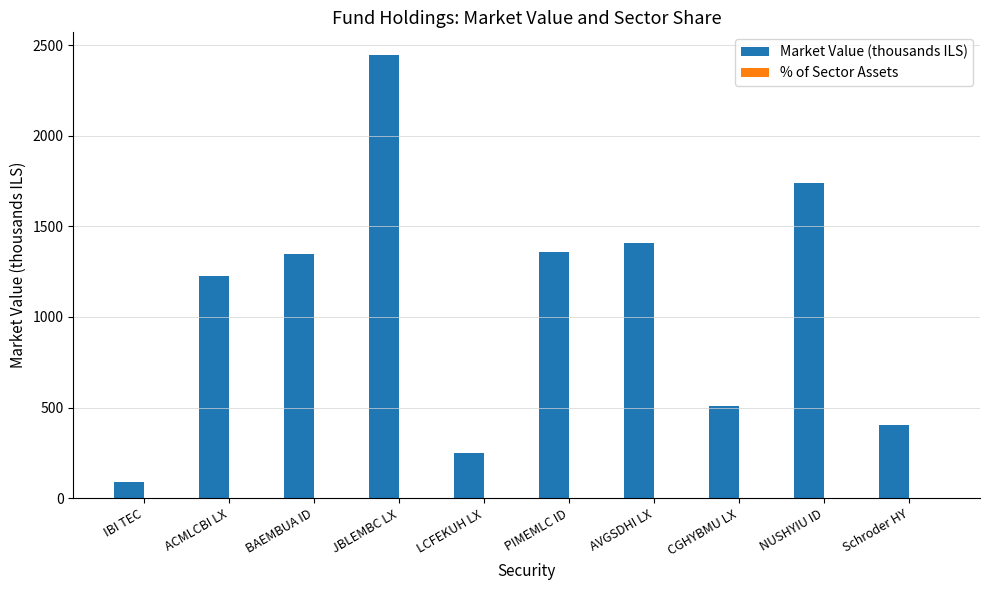

Which series has the largest total across all categories?

Market Value (thousands ILS)